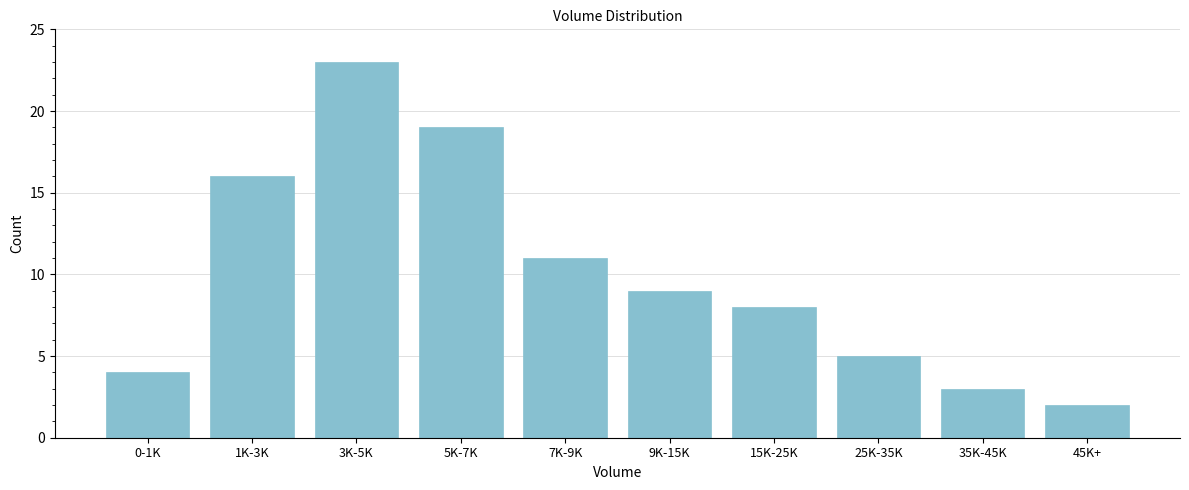

Reading left to right, extract all data points from this chart.

0-1K=4	1K-3K=16	3K-5K=23	5K-7K=19	7K-9K=11	9K-15K=9	15K-25K=8	25K-35K=5	35K-45K=3	45K+=2